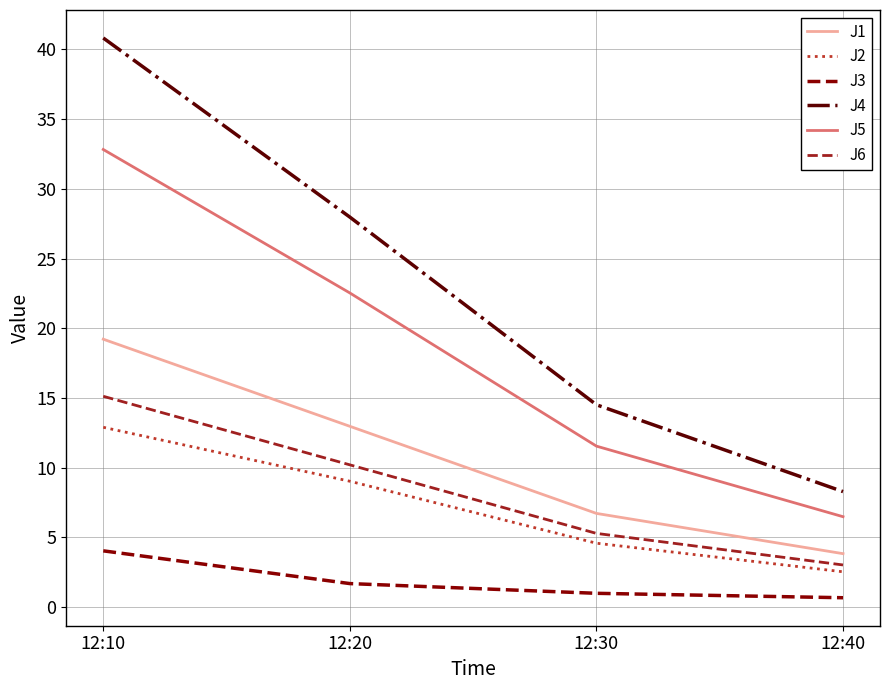

What is the difference between the highest and lowest values at 12:10?

36.8